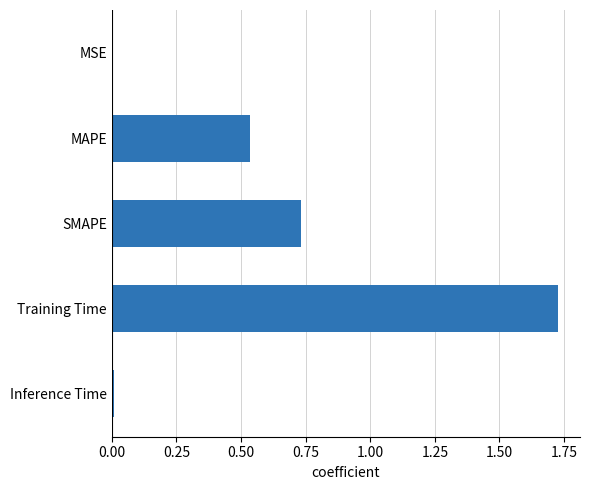

The chart shows a value of 2.8 at Training Time. True or false?

False